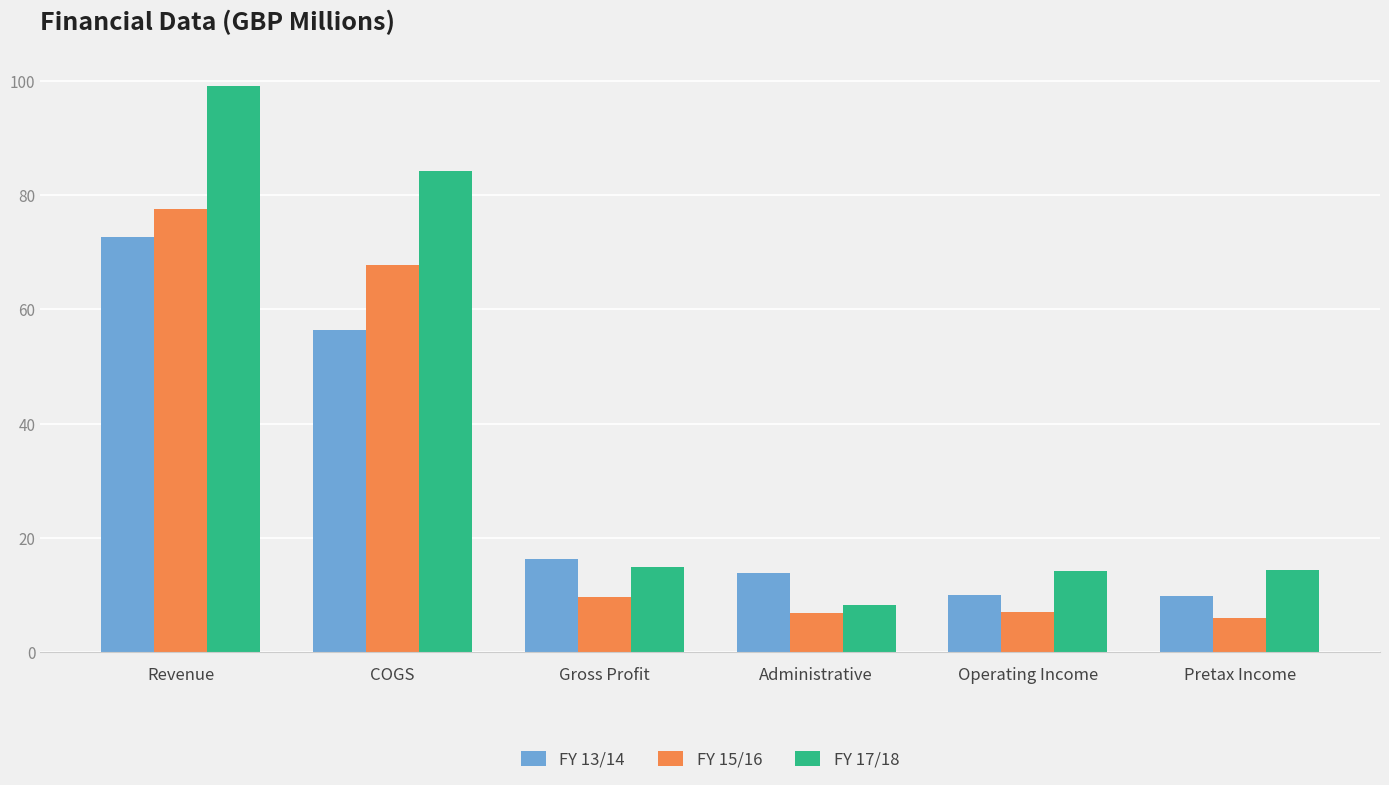

What is the total value across all series at Administrative?

29.2